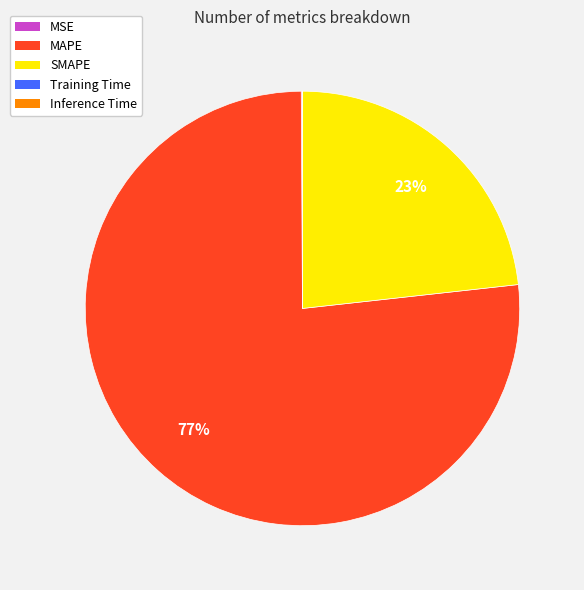

To the nearest percent, what is the difference between the largest and smallest slice percentages?

77%